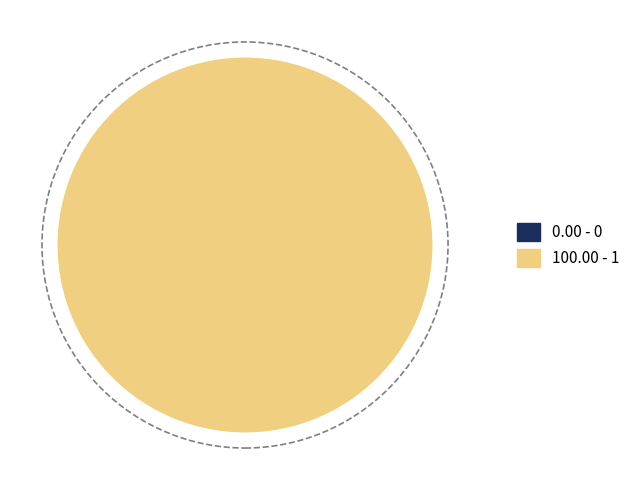

Is it true that 0 is 1% of the pie?

False